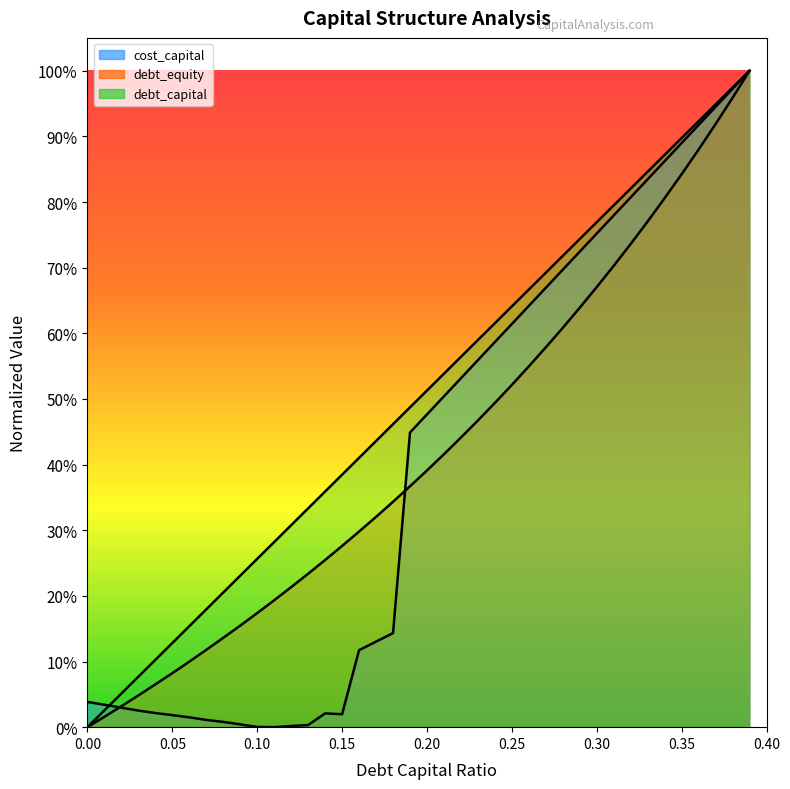

What is the label of the 32nd point from the left?

0.31